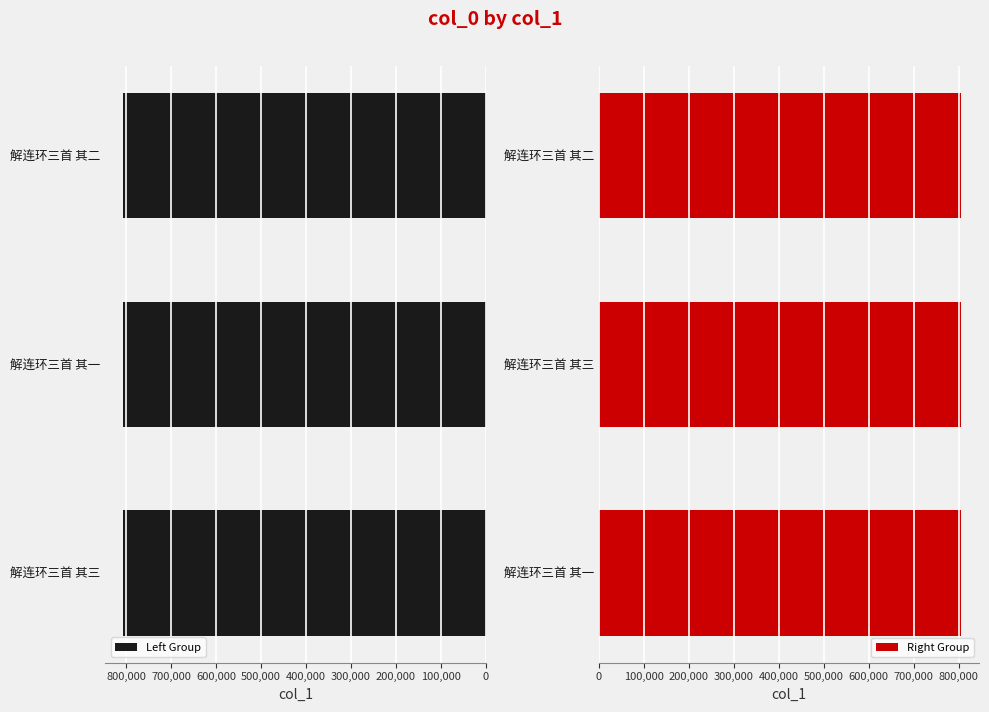

What is the approximate value of Left Group at 解连环三首 其一?

806521